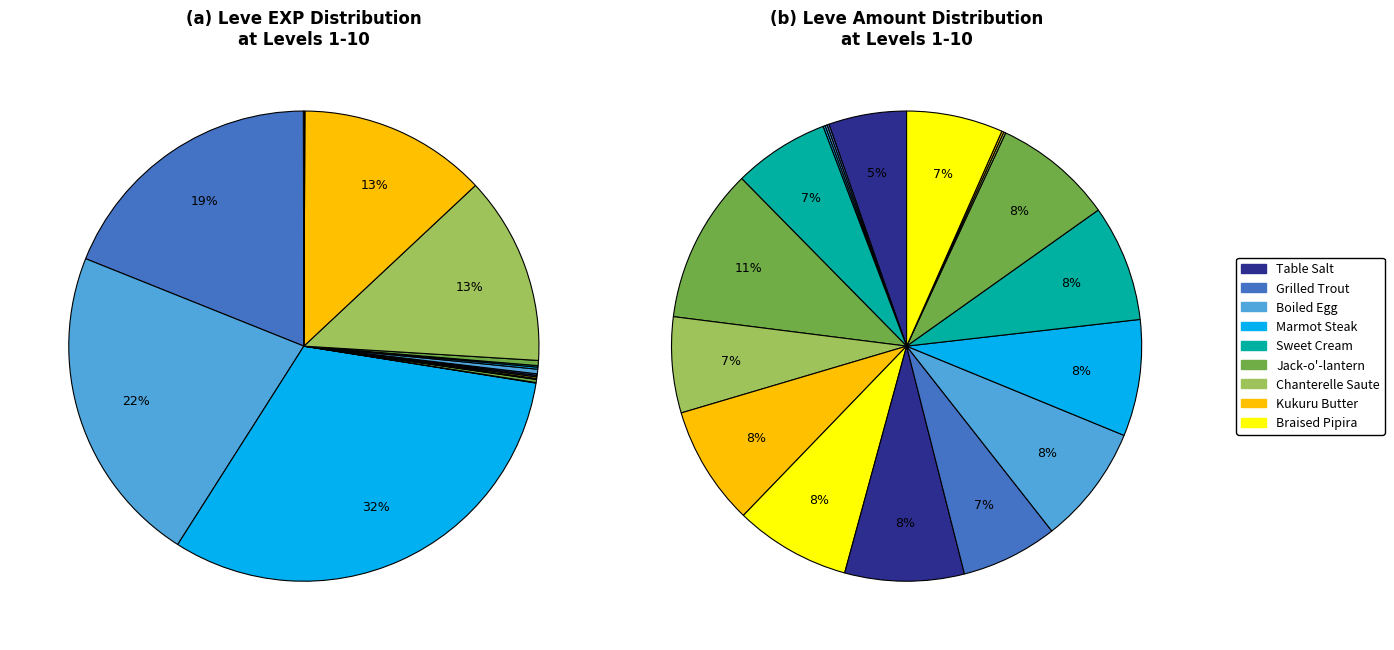

The Boiled Egg slice represents 13% of the pie. True or false?

False